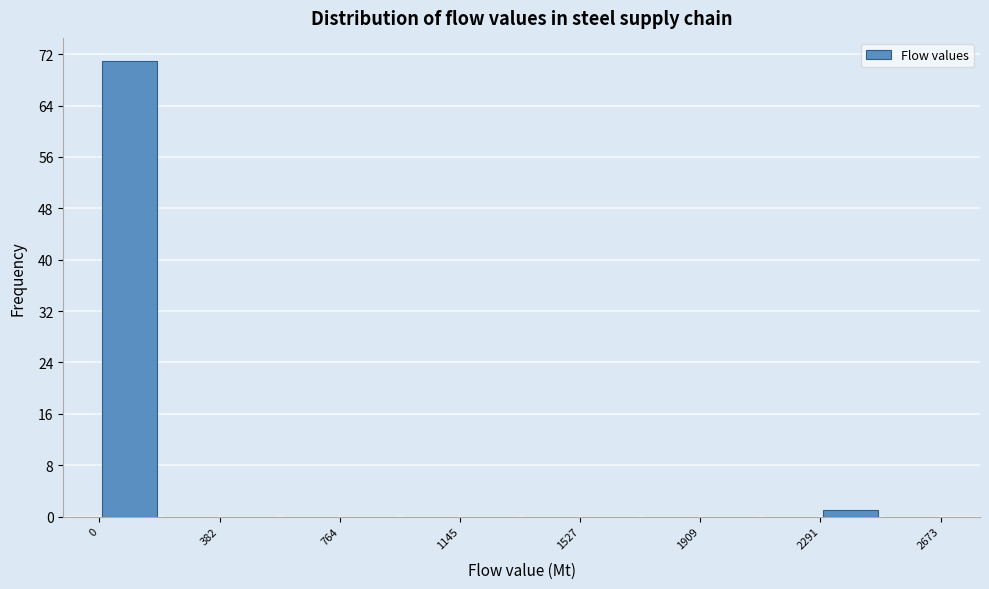

Read against the x-axis, roughly where is the centre of the tallest bar?

100